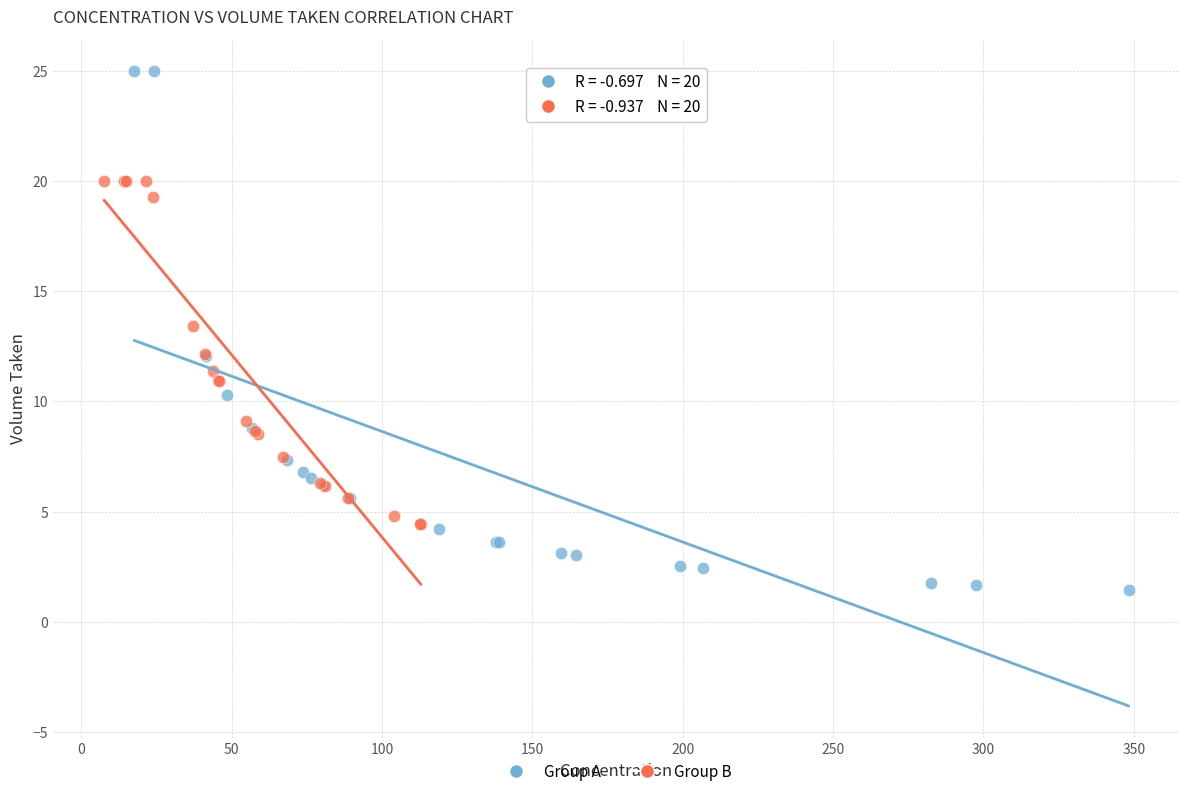

Which series reaches the maximum Y coordinate?

Group A